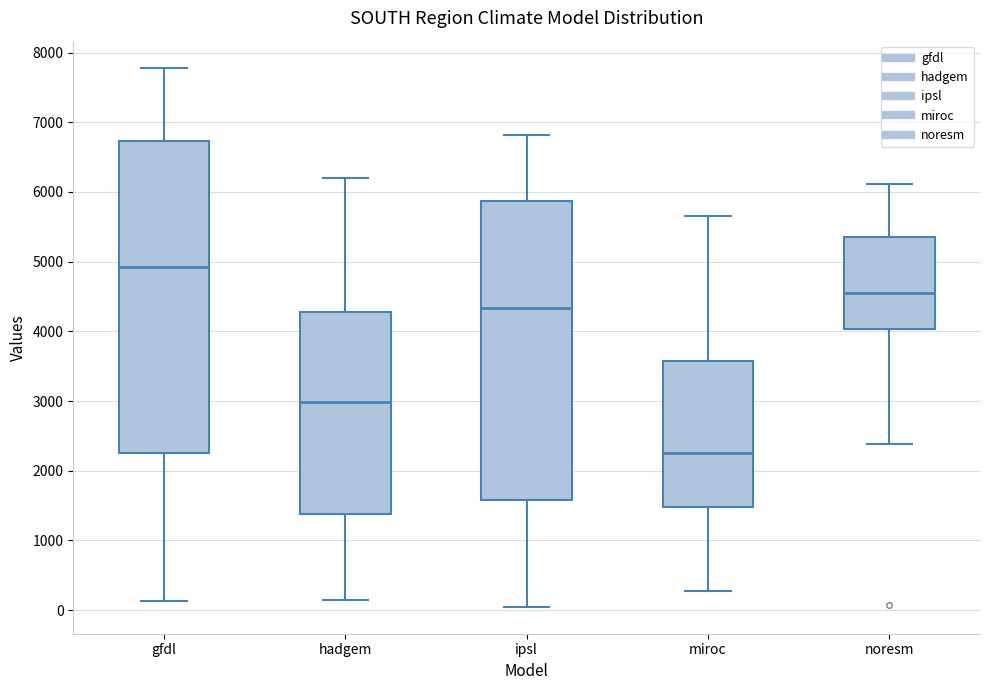

Comparing the boxes themselves (not the whiskers), which one is the tallest?

gfdl